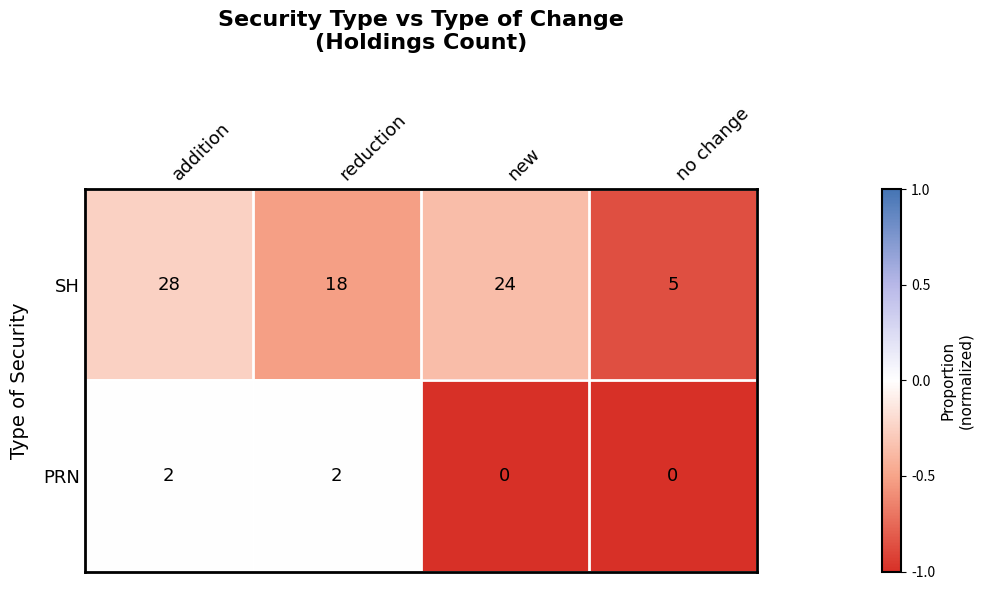

What is the average value of the SH series?

19